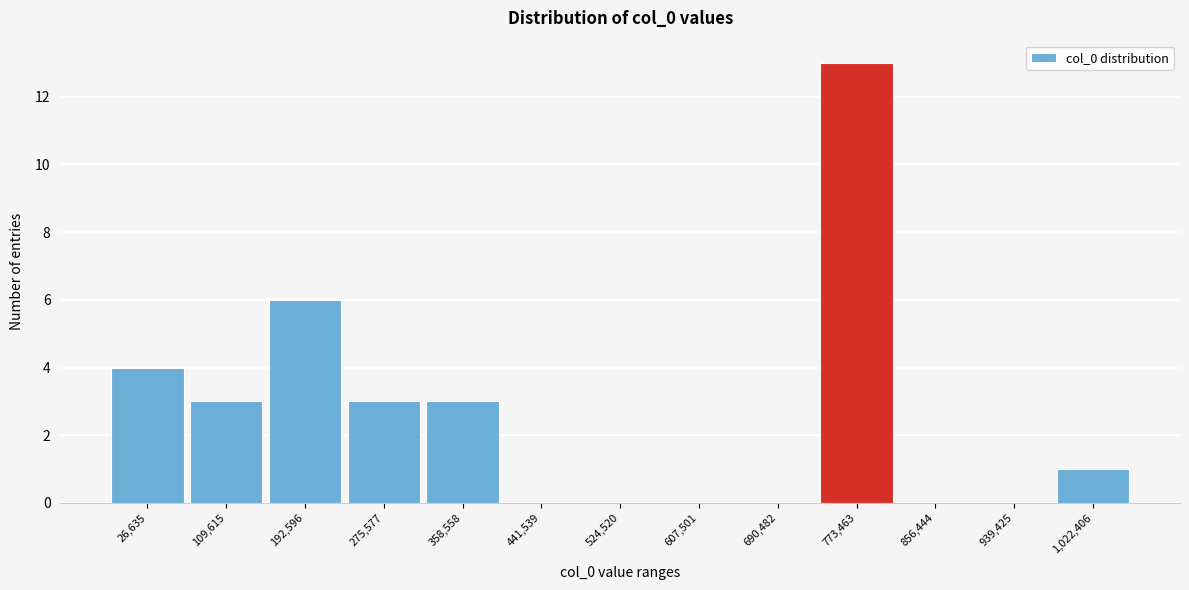

Reading left to right, list all the values displayed in this chart.

26,635=4	109,615=3	192,596=6	275,577=3	358,558=3	441,539=0	524,520=0	607,501=0	690,482=0	773,463=13	856,444=0	939,425=0	1,022,406=1